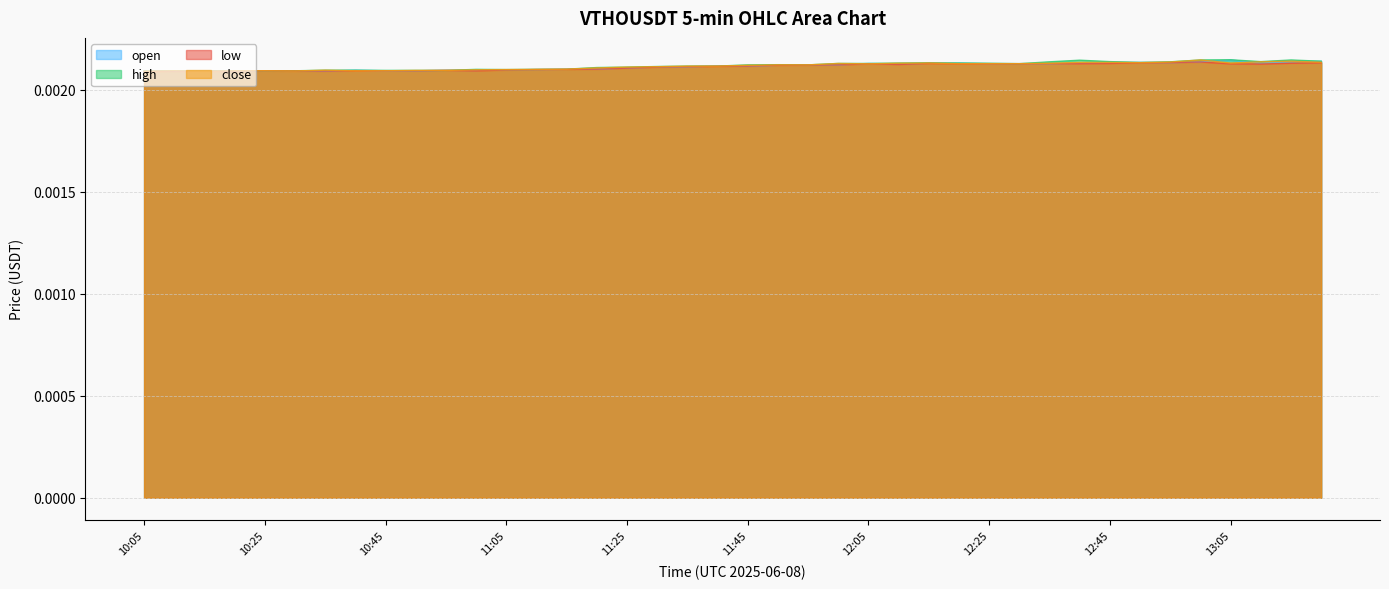

Where is low nearest to the value 0?

10:05